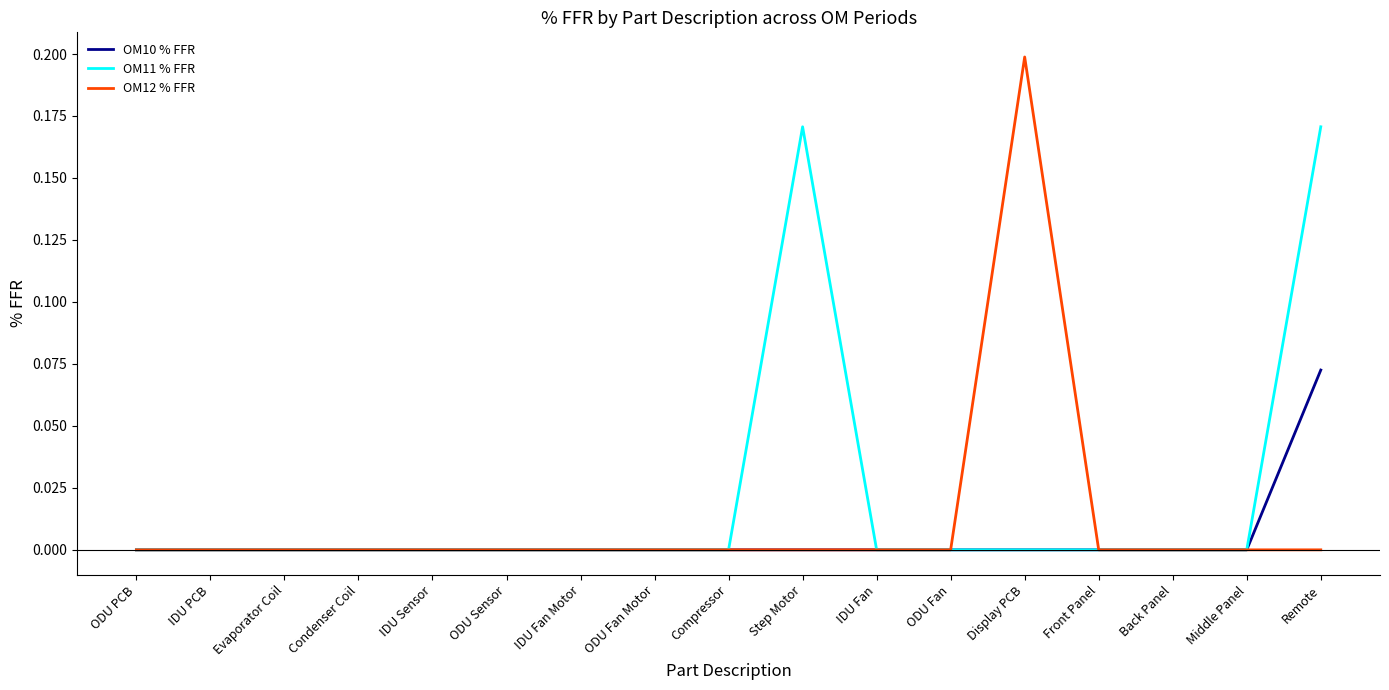

What position from the right is Remote?

1